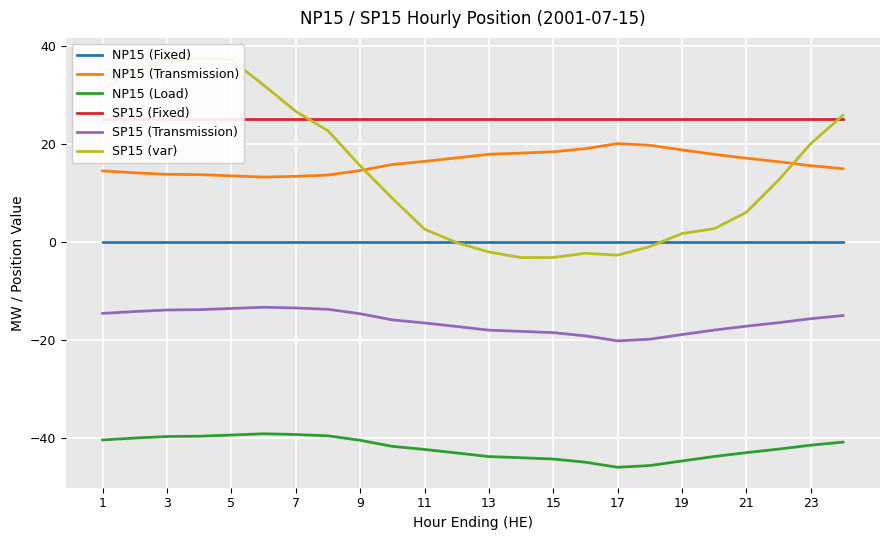

Is it true that NP15 (Fixed) equals 0.0 at 23?

True